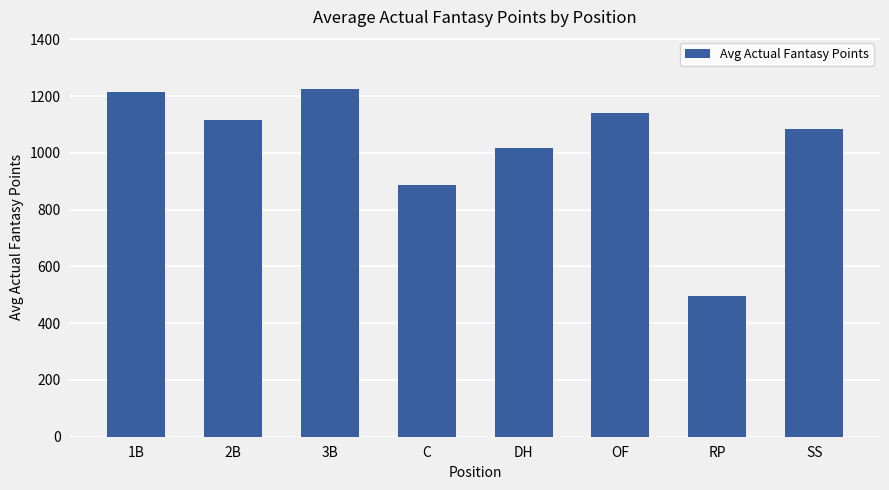

Reading left to right, what are all the values shown in this chart?

1B=1213.1	2B=1116.3	3B=1225.0	C=886.8	DH=1018.0	OF=1140.3	RP=497.2	SS=1085.9